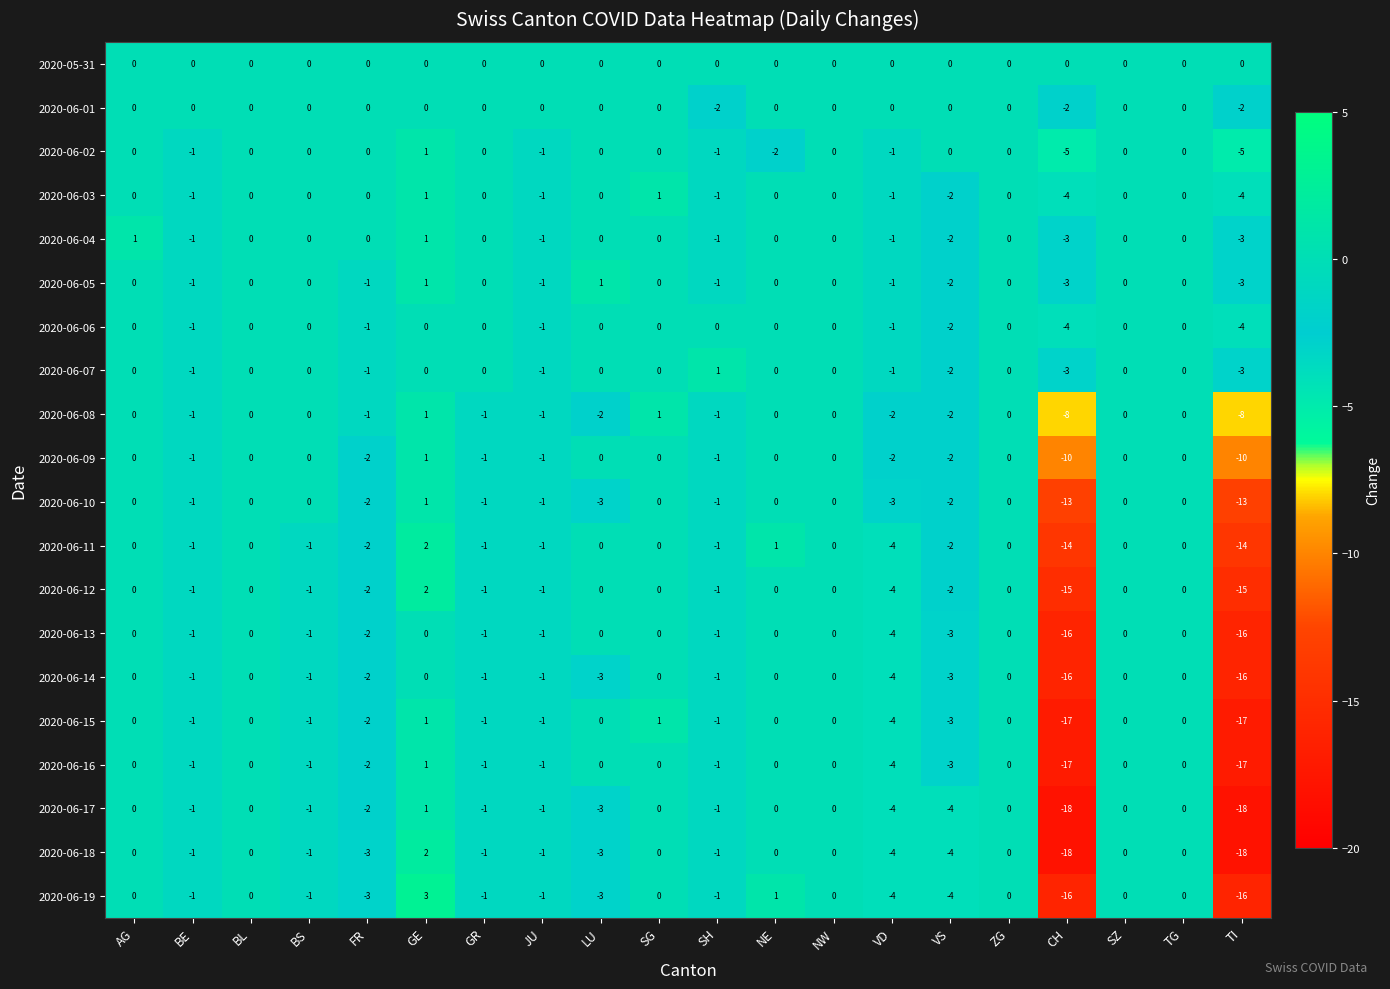

What is the difference between the second highest and minimum values in the 2020-06-06 series?

4